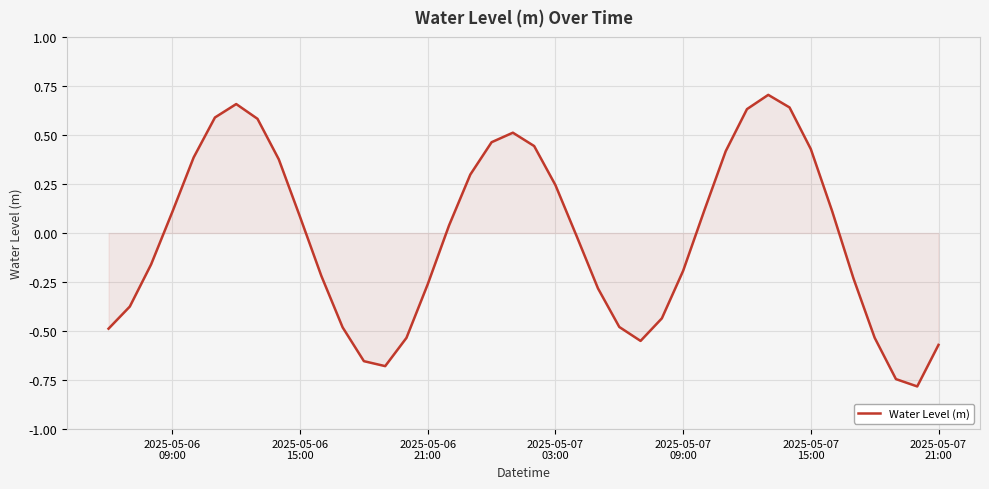

What is the minimum value shown in the chart?

-0.8